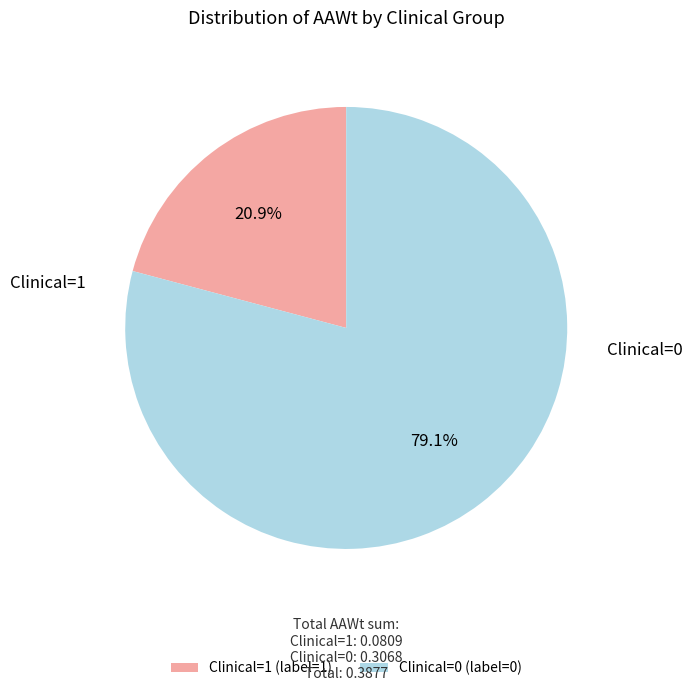

To the nearest percent, what is the combined percentage of Clinical=0 and Clinical=1?

100%